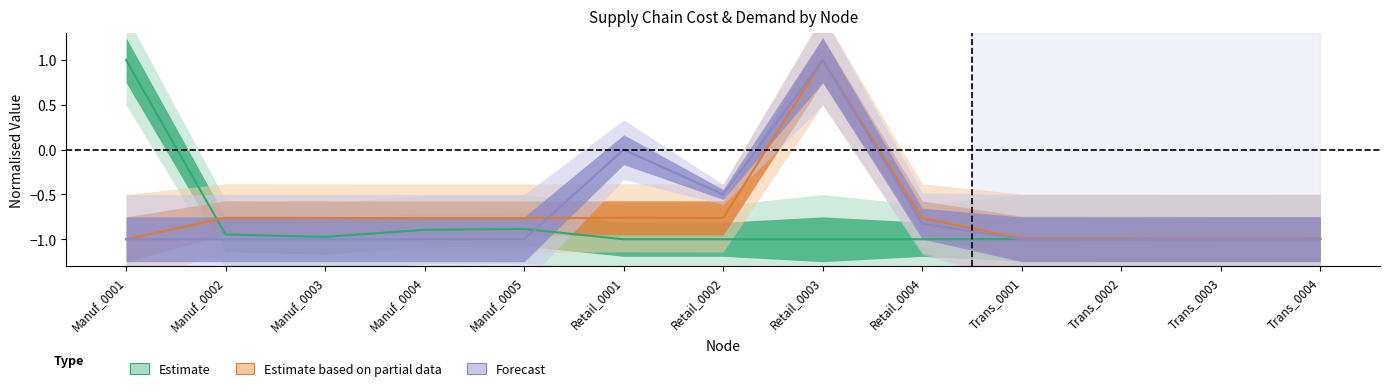

Does the chart have visible grid lines?

No